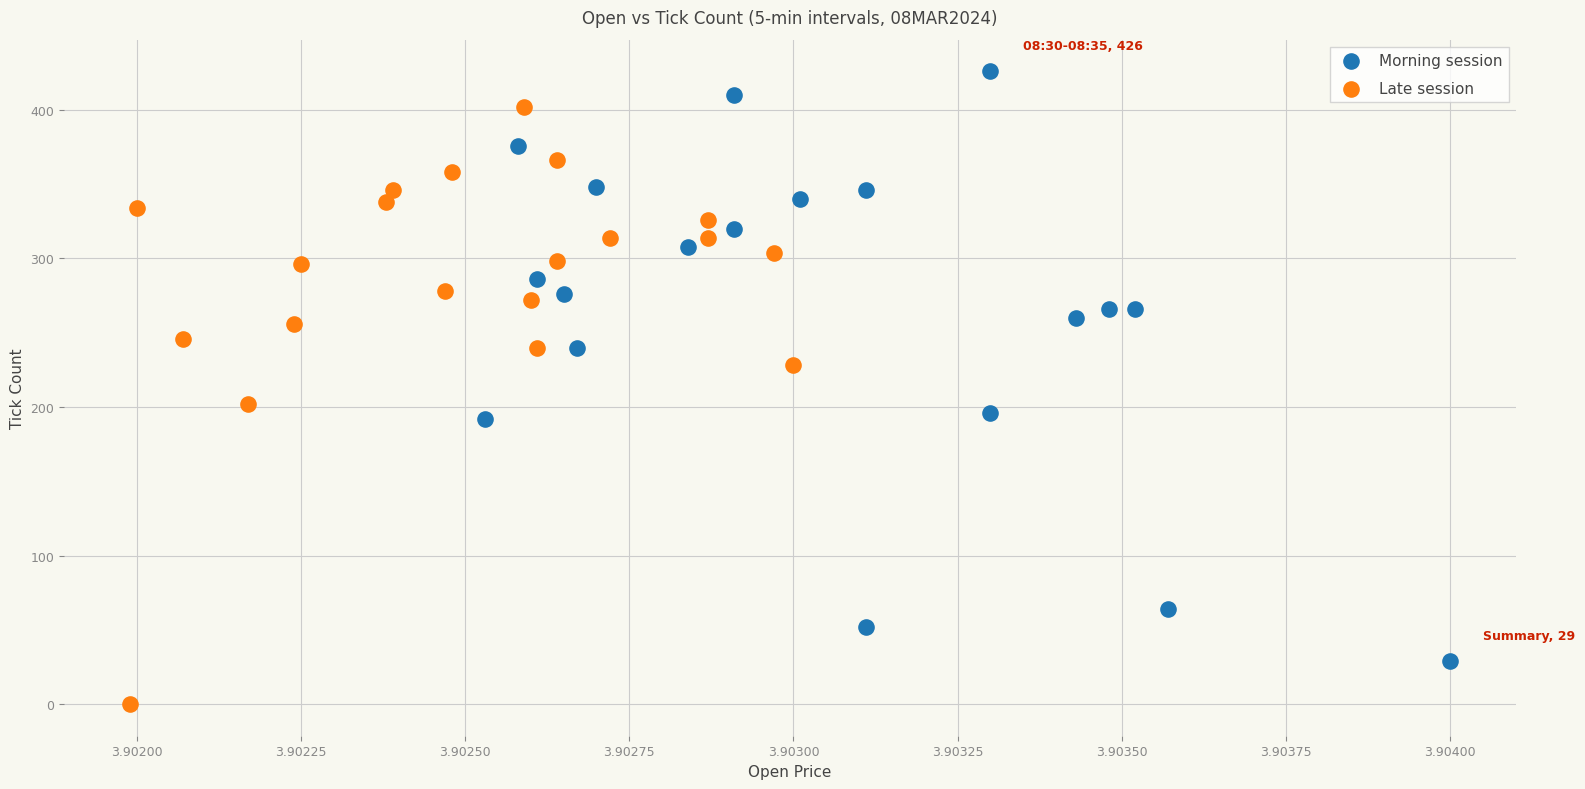

Which series has the largest Y range (max minus min)?

Late session